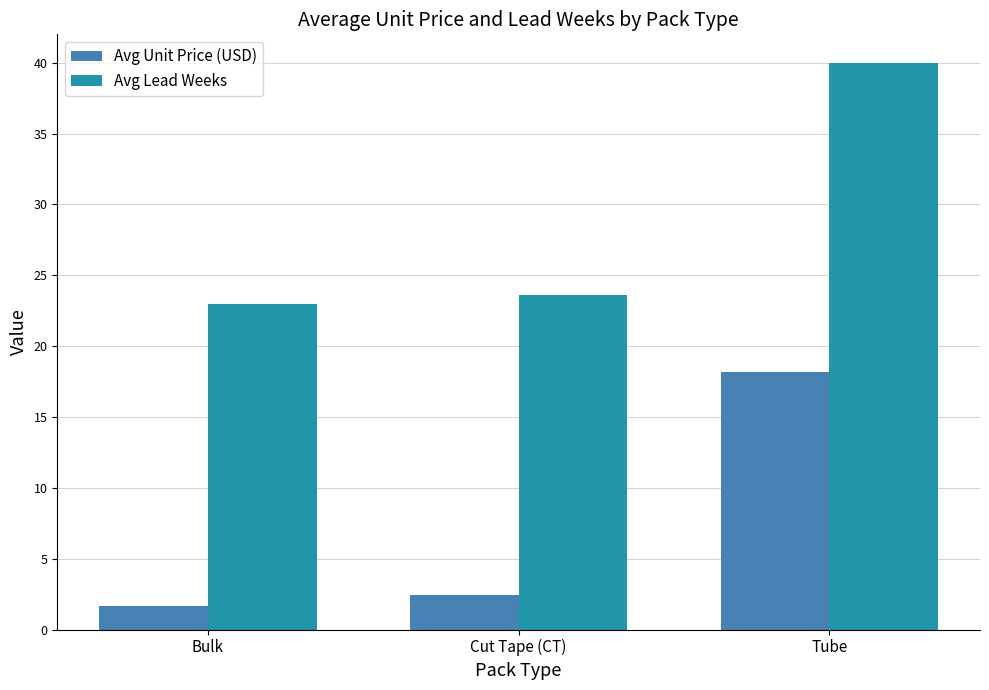

Which series has the widest spread of values?

Avg Lead Weeks